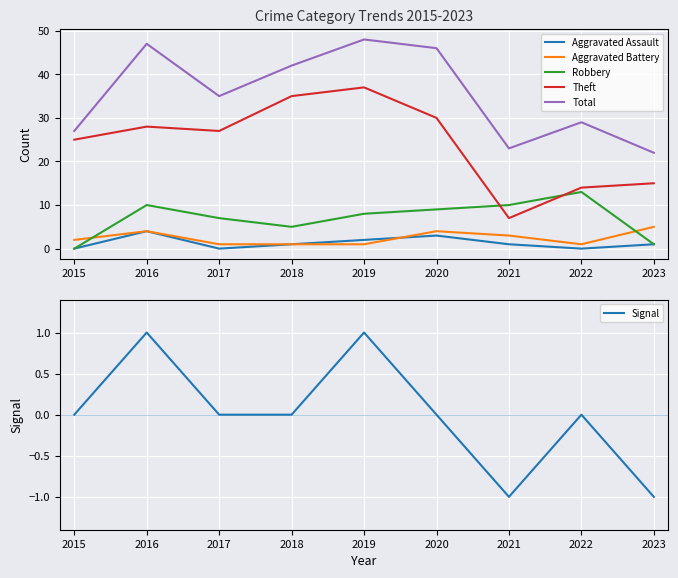

What is the smallest value displayed?

-1